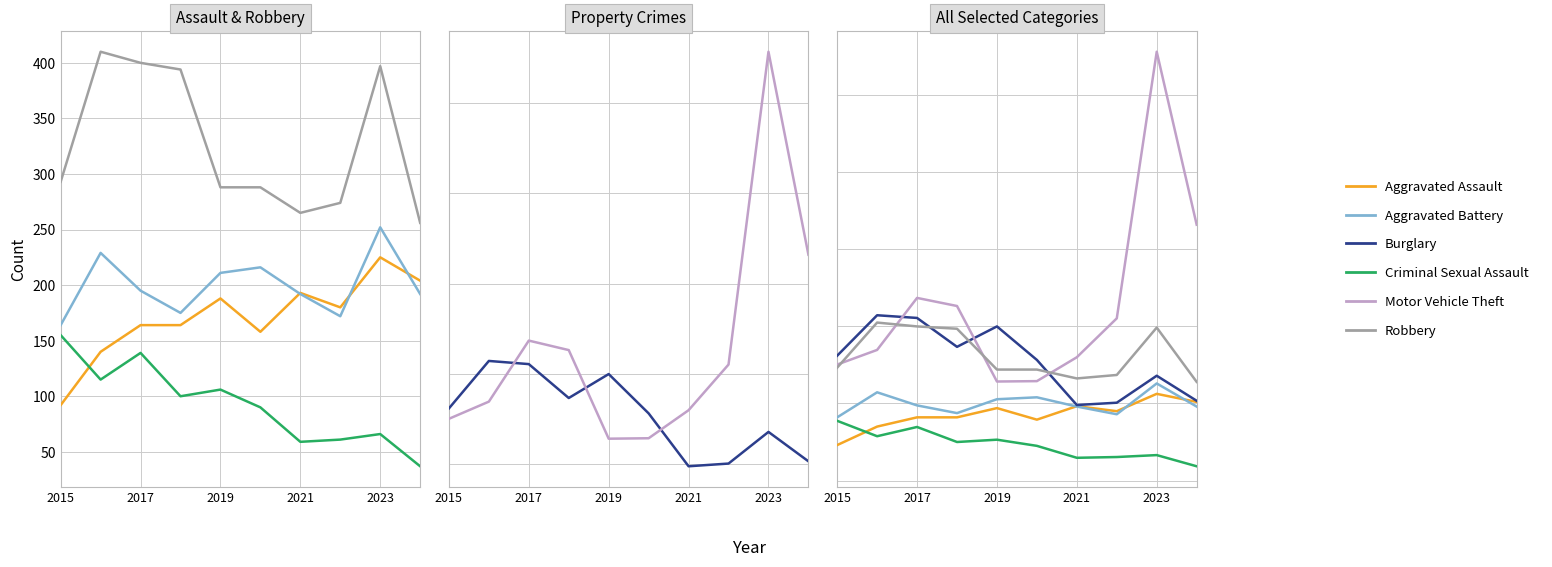

What is the total value across all series at 2023?

2325